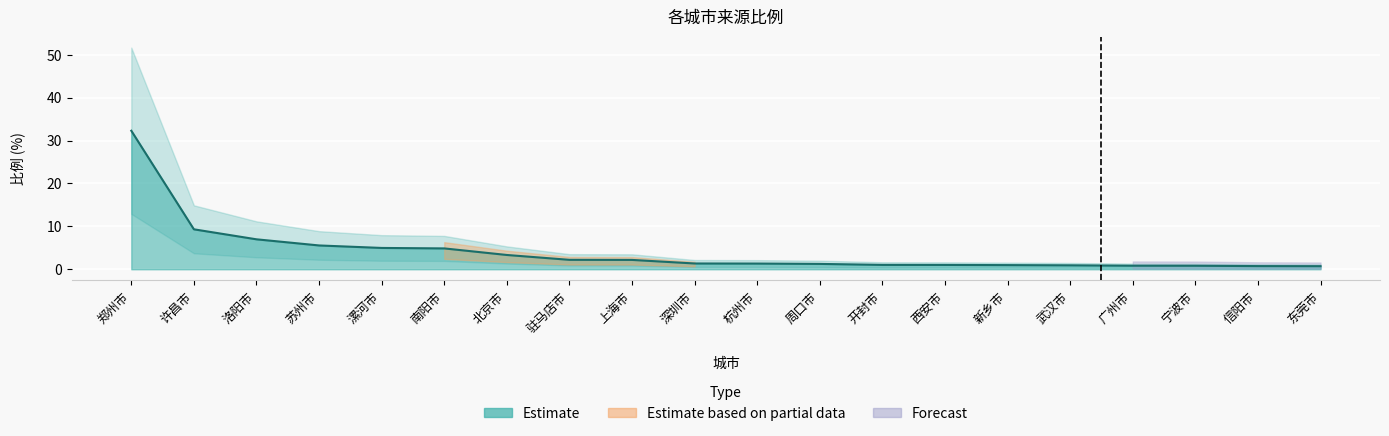

True or false: the data shows 1.0 at 西安市.

True